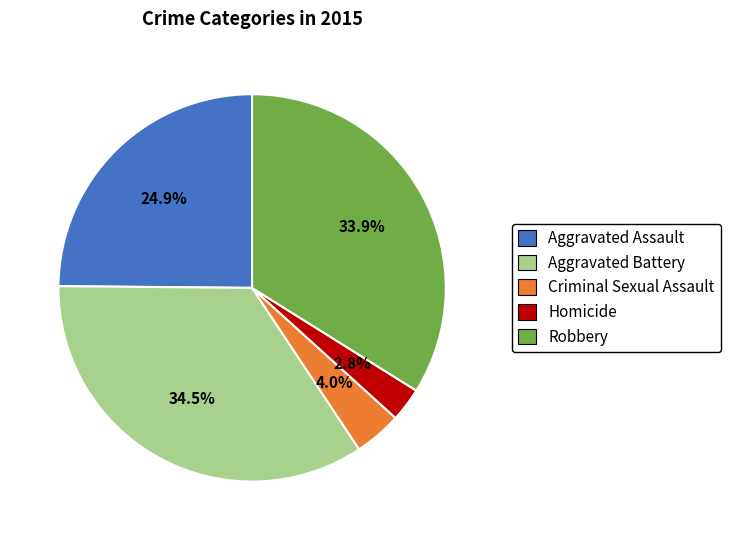

To the nearest percent, what is the average slice percentage?

20%